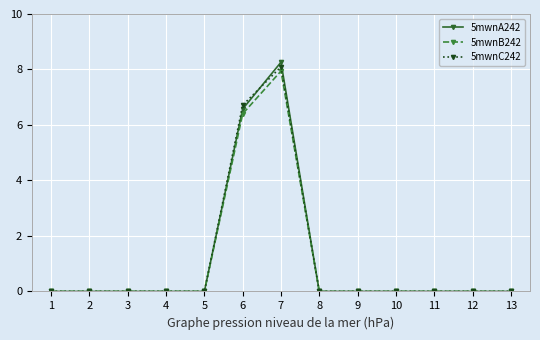

Between 3 and 7, which series saw the biggest shift?

5mwnA242